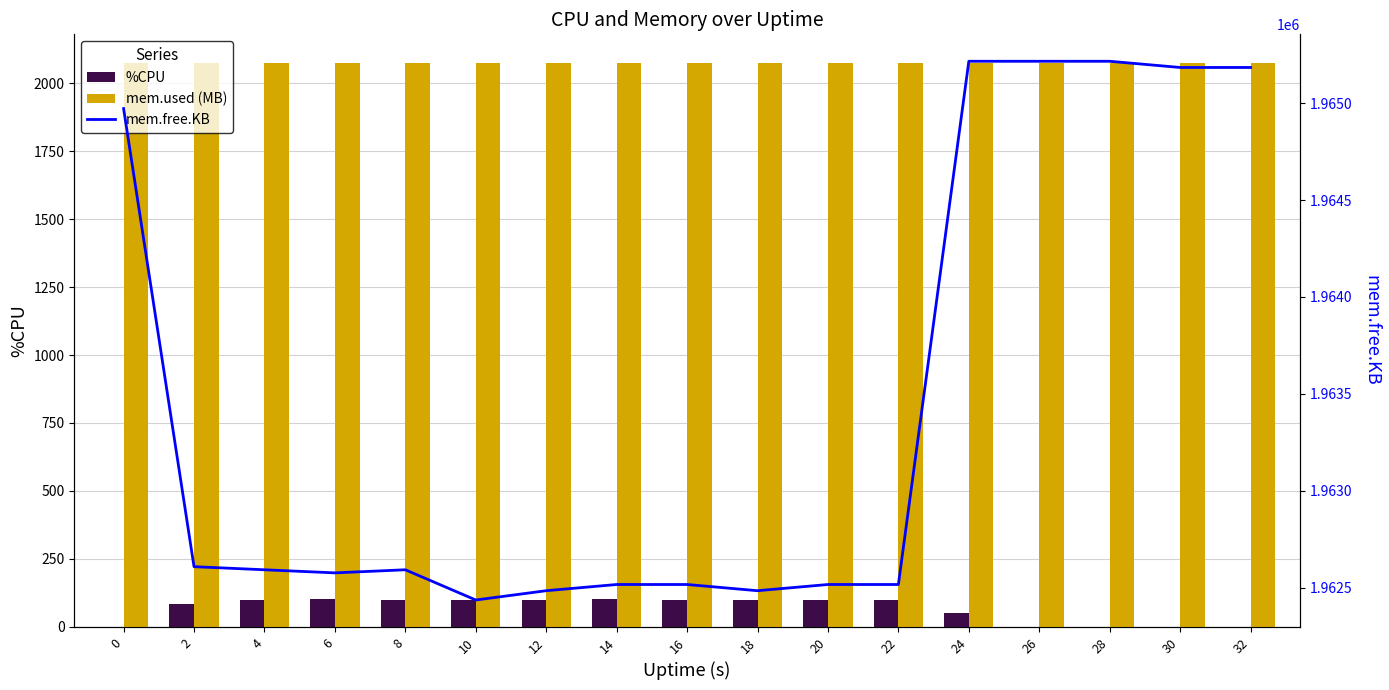

Is it true that mem.used (MB) equals 2072.9 at 0?

True